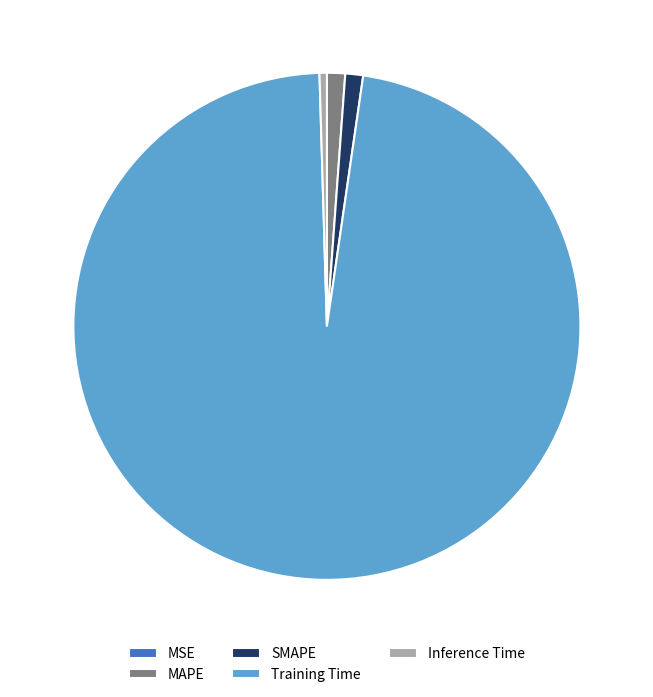

Is there a majority slice in this chart?

Yes